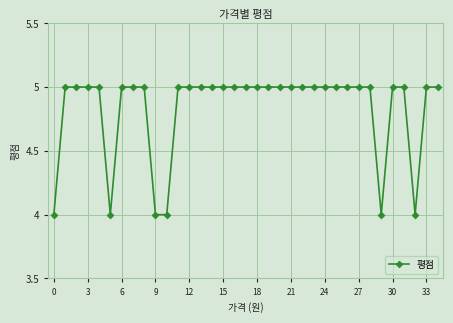

What is the minimum value shown in the chart?

4